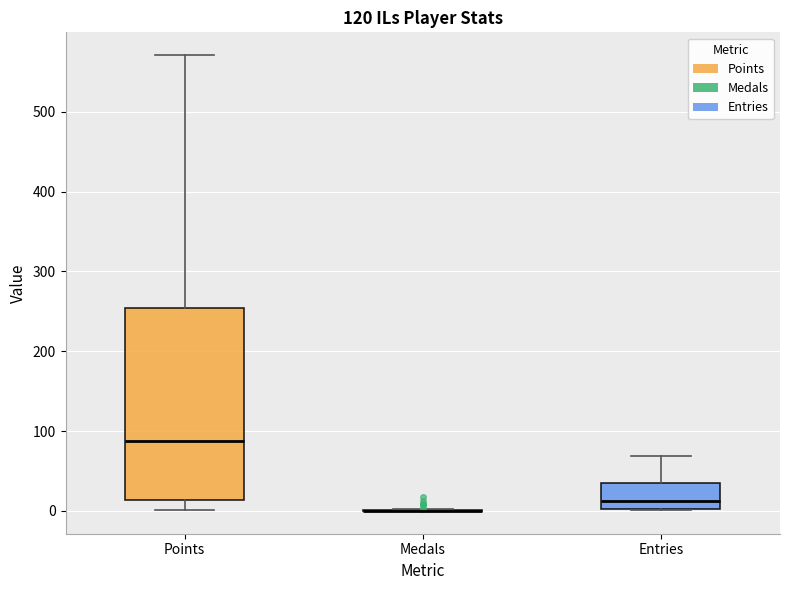

Comparing the boxes themselves (not the whiskers), which one is the tallest?

Points